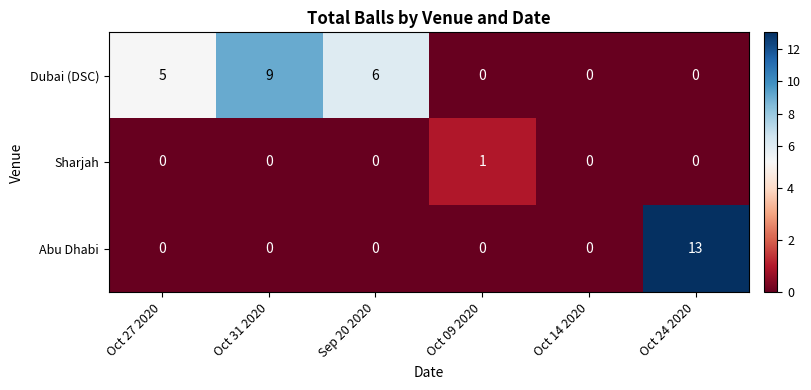

How many series are shown in this chart?

3